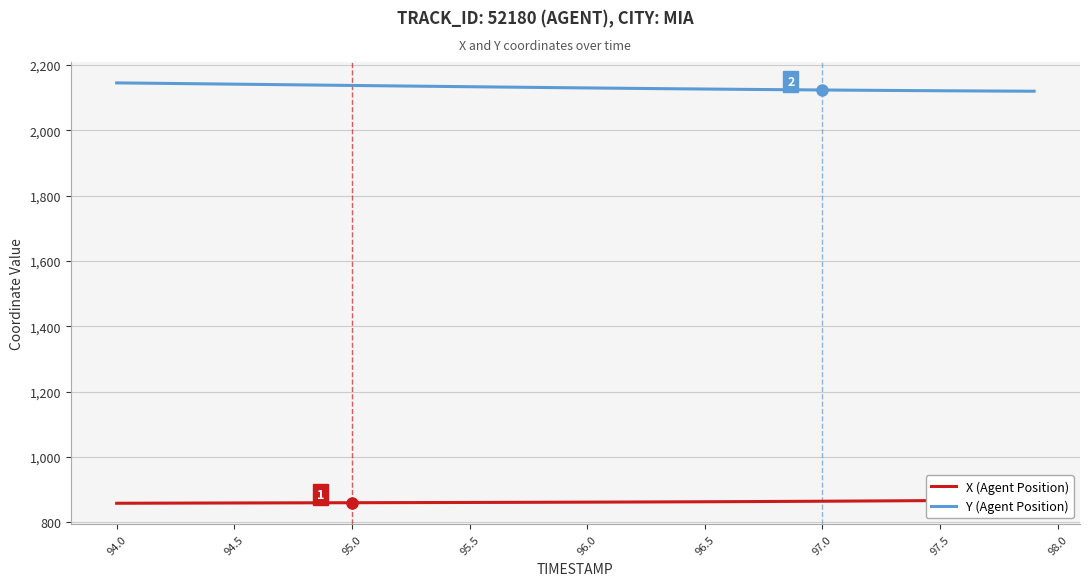

The value of X (Agent Position) at 34 is 1309.3. True or false?

False